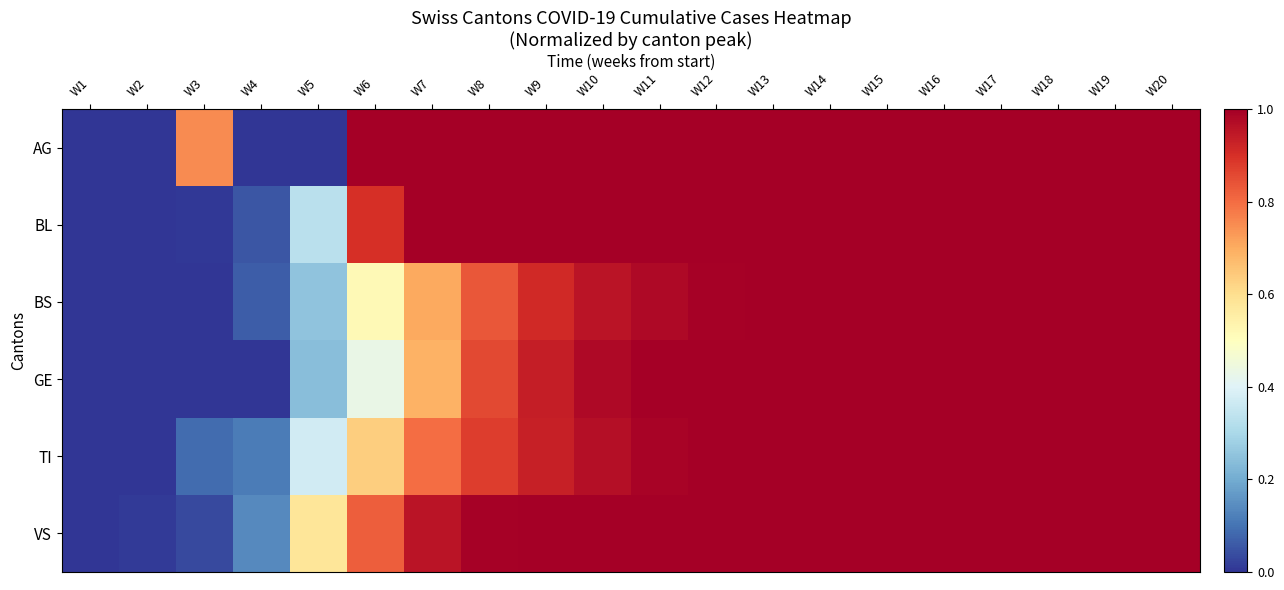

List the series in order of their peak value, lowest first.

AG, BL, BS, GE, TI, VS